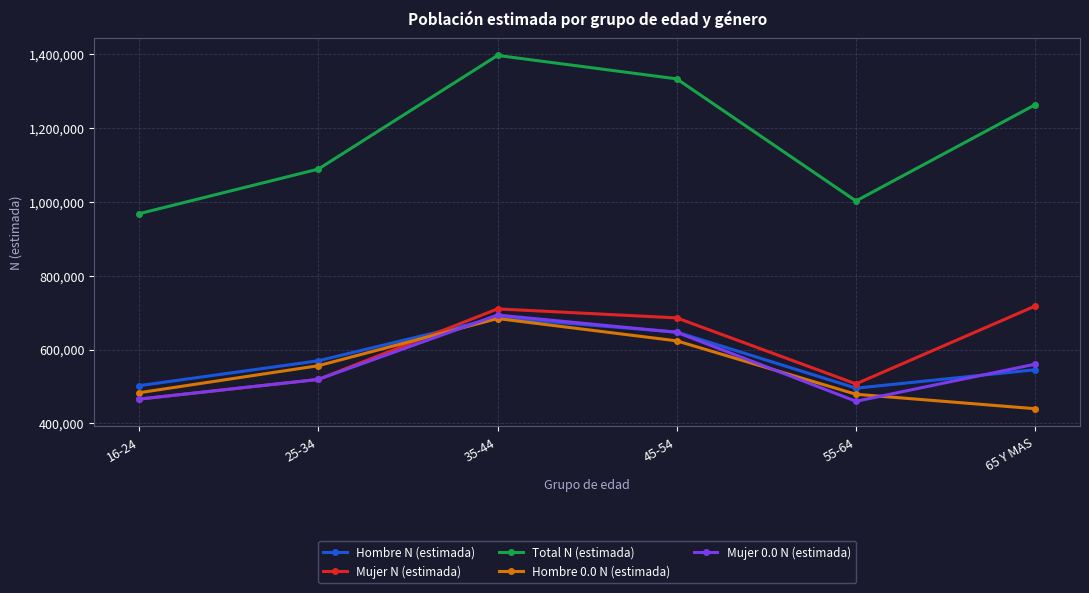

What position from the right is 55-64?

2